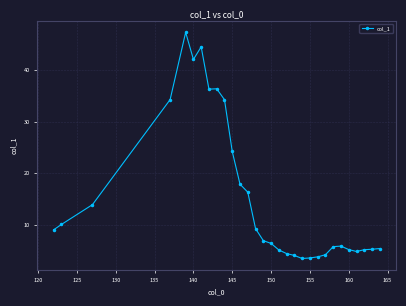

What is the value of the 5th point from the left?

47.3